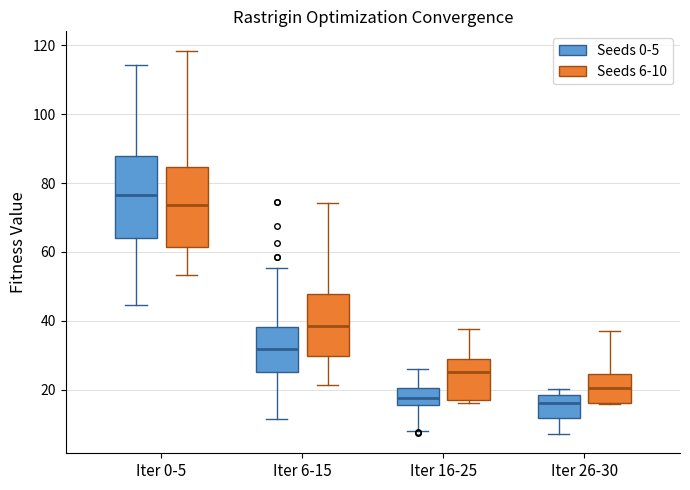

Reading left to right, transcribe this box plot: for each box, give where its median line is, the range the box spans, and where its two whiskers end, as read against the y-axis. The values are not printed on the chart, so give them approximately, as read against the axis.

Iter 0-5 (Seeds 0-5): median 76, box 64 to 88, whiskers 44 to 114
Iter 0-5 (Seeds 6-10): median 74, box 62 to 84, whiskers 54 to 118
Iter 6-15 (Seeds 0-5): median 32, box 26 to 38, whiskers 12 to 56
Iter 6-15 (Seeds 6-10): median 38, box 30 to 48, whiskers 22 to 74
Iter 16-25 (Seeds 0-5): median 18, box 16 to 20, whiskers 8 to 26
Iter 16-25 (Seeds 6-10): median 26, box 16 to 28, whiskers 16 (just below the box's lower edge) to 38
Iter 26-30 (Seeds 0-5): median 16, box 12 to 18, whiskers 8 to 20
Iter 26-30 (Seeds 6-10): median 20, box 16 to 24, whiskers 16 to 36